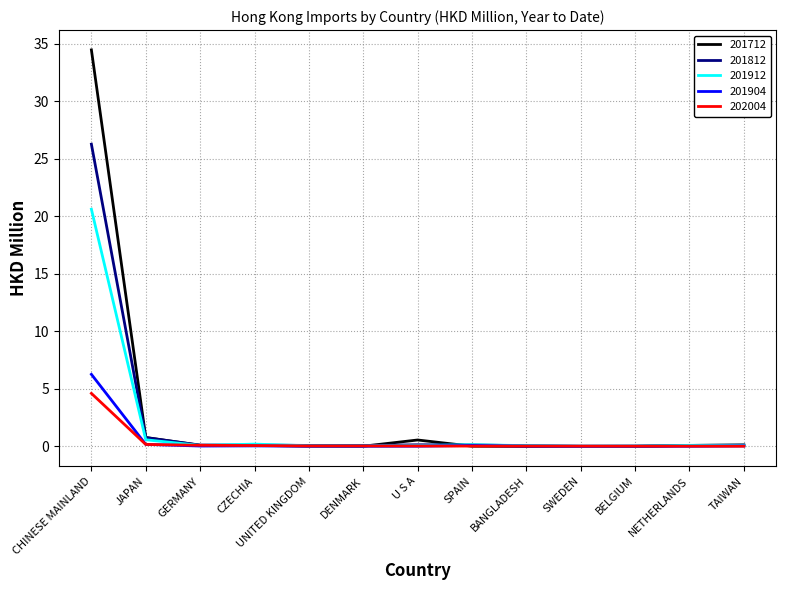

How many lines are shown in the chart?

5